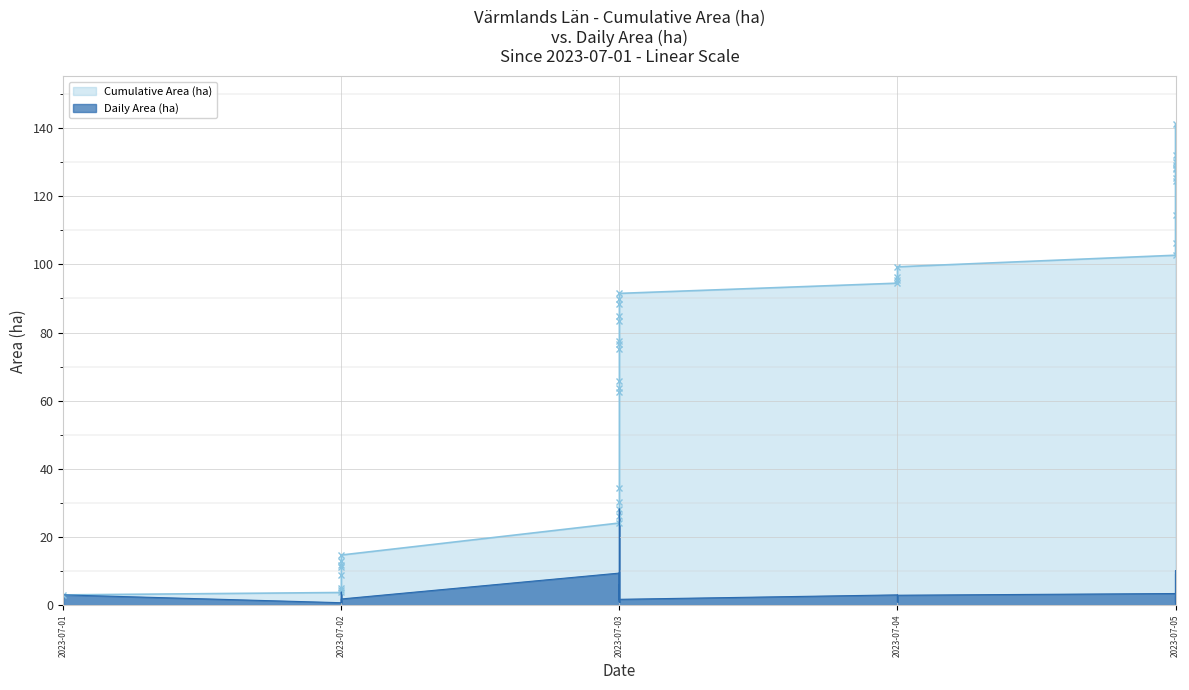

Where is Daily Area (ha) nearest to the value 14?

2023-07-05